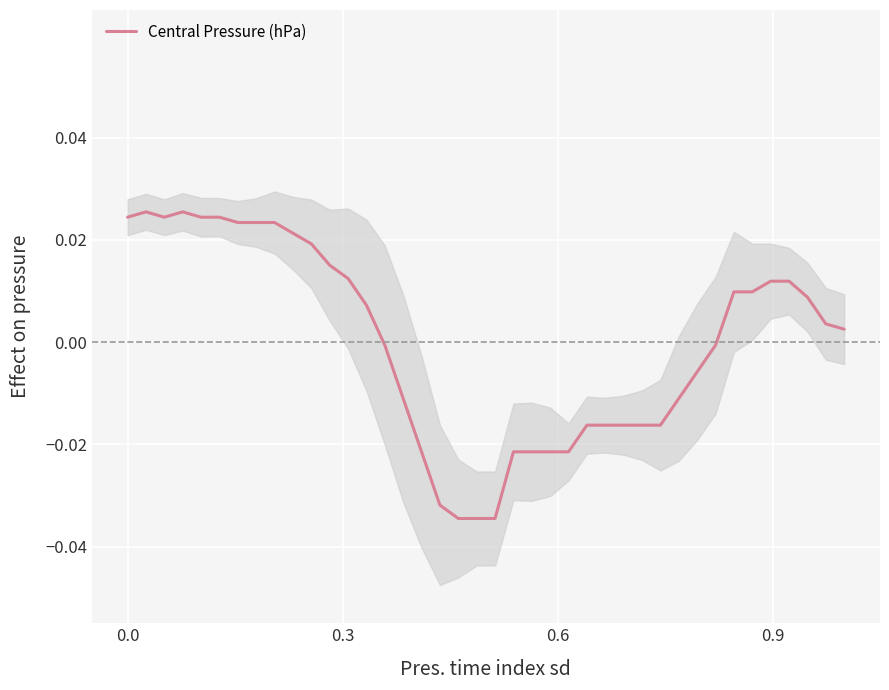

The value at 34 is 0.0. True or false?

False